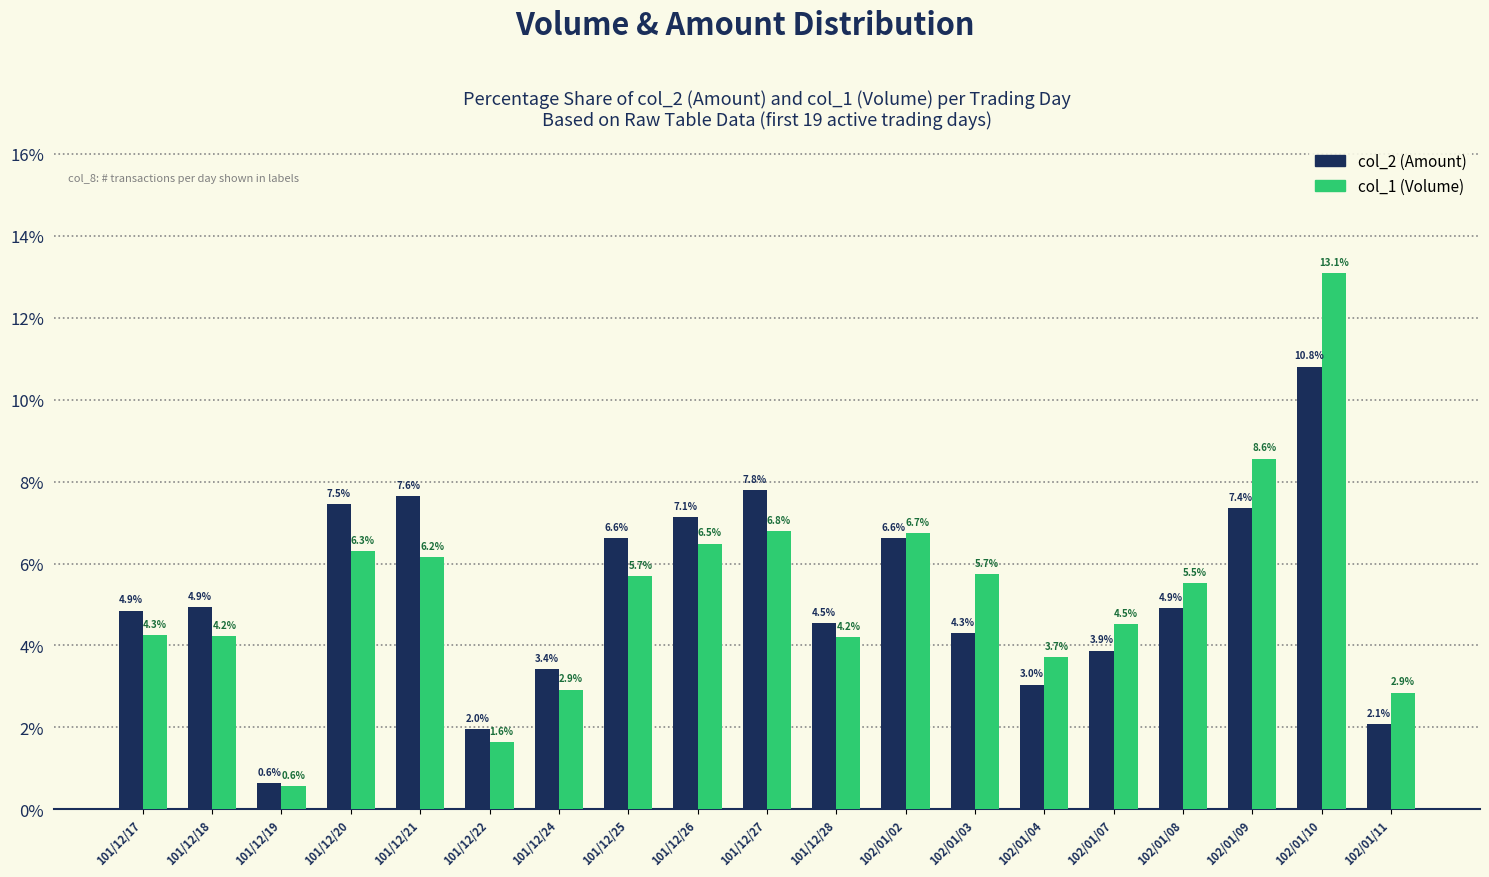

What is the label of the 15th bar from the right?

101/12/21